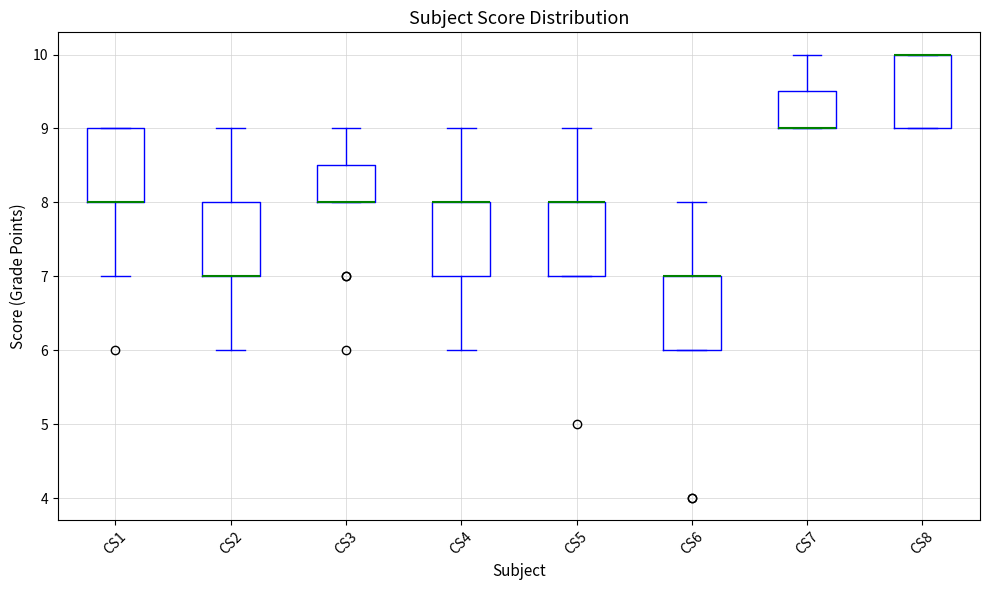

Reading left to right, transcribe this box plot: for each box, give where its median line is, the range the box spans, and where its two whiskers end, as read against the y-axis. The values are not printed on the chart, so give them approximately, as read against the axis.

CS1: median 8.0 (drawn on the box's lower edge), box 8.0 to 9.0, whiskers 7.0 to 9.0
CS2: median 7.0 (drawn on the box's lower edge), box 7.0 to 8.0, whiskers 6.0 to 9.0
CS3: median 8.0 (drawn on the box's lower edge), box 8.0 to 8.5, whiskers 8.0 to 9.0
CS4: median 8.0 (drawn on the box's upper edge), box 7.0 to 8.0, whiskers 6.0 to 9.0
CS5: median 8.0 (drawn on the box's upper edge), box 7.0 to 8.0, whiskers 7.0 to 9.0
CS6: median 7.0 (drawn on the box's upper edge), box 6.0 to 7.0, whiskers 6.0 to 8.0
CS7: median 9.0 (drawn on the box's lower edge), box 9.0 to 9.5, whiskers 9.0 to 10.0
CS8: median 10.0 (drawn on the box's upper edge), box 9.0 to 10.0, whiskers 9.0 to 10.0